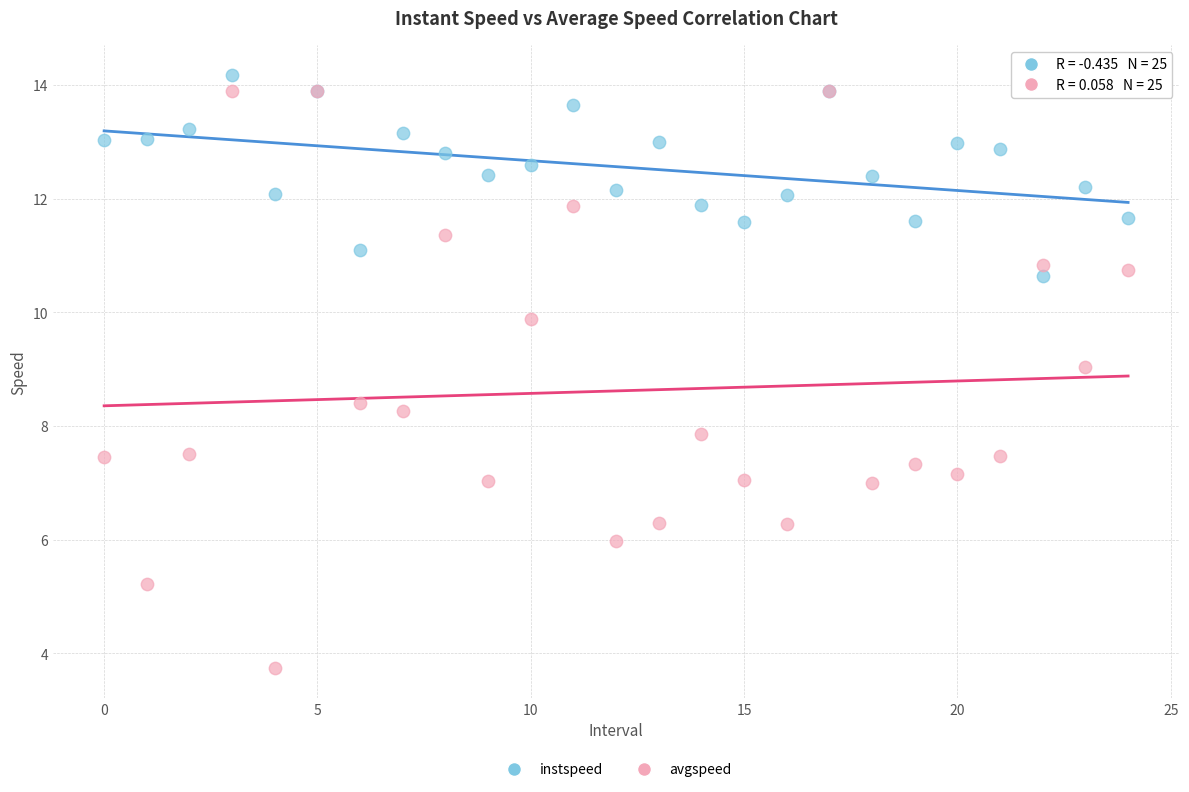

In the avgspeed series, what Y value is closest to 8?

7.9